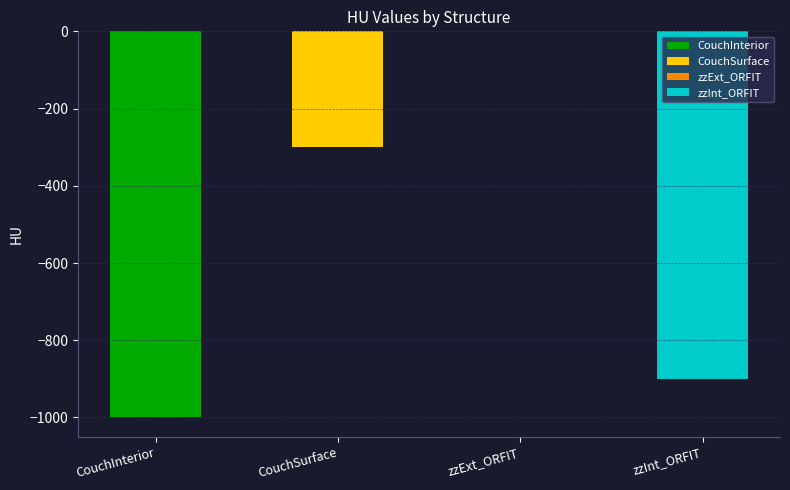

True or false: the data shows -300 at CouchSurface.

True